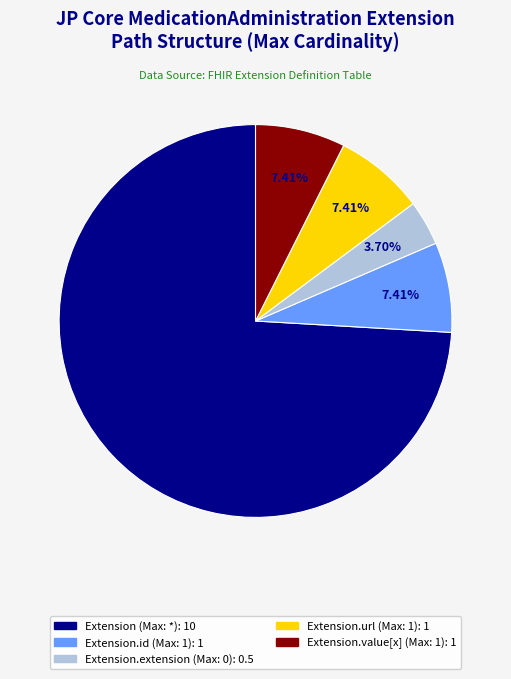

Count the number of slices in the pie.

5